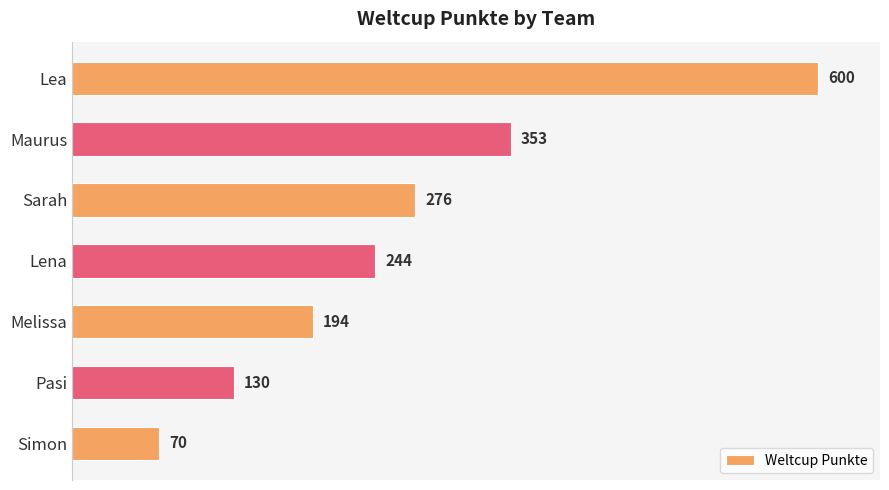

Rank the categories by value from lowest to highest.

Simon, Pasi, Melissa, Lena, Sarah, Maurus, Lea